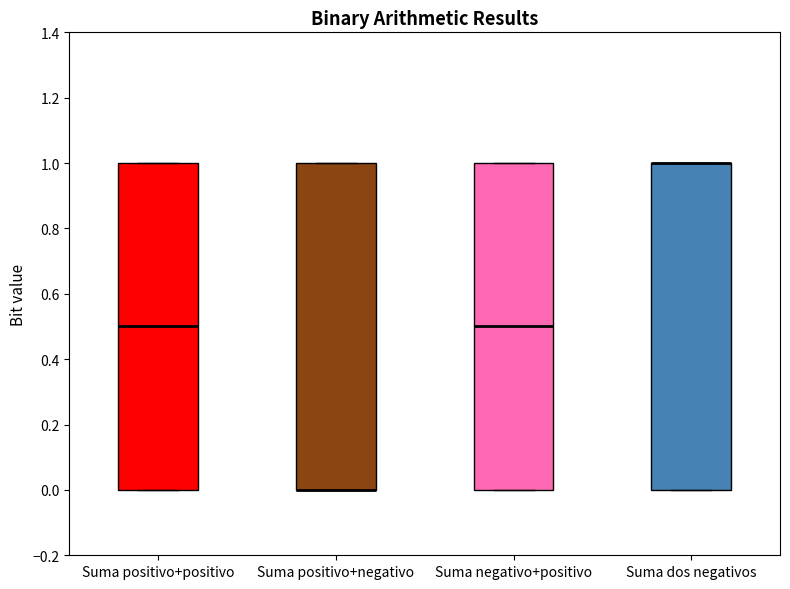

Reading left to right, read every box against the y-axis: the position of its median line, the range the box covers, and the ends of its whiskers. The values are not printed on the chart, so give them approximately, as read against the axis.

Suma positivo+positivo: median 0.5, box 0.0 to 1.0, whiskers 0.0 to 1.0
Suma positivo+negativo: median 0.0 (drawn on the box's lower edge), box 0.0 to 1.0, whiskers 0.0 to 1.0
Suma negativo+positivo: median 0.5, box 0.0 to 1.0, whiskers 0.0 to 1.0
Suma dos negativos: median 1.0 (drawn on the box's upper edge), box 0.0 to 1.0, whiskers 0.0 to 1.0